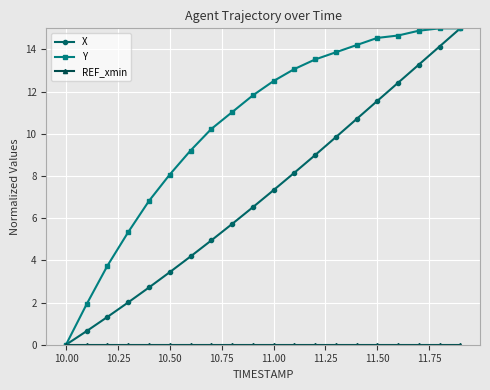

What is the value of the Y point at the 20th from the left?

15.0